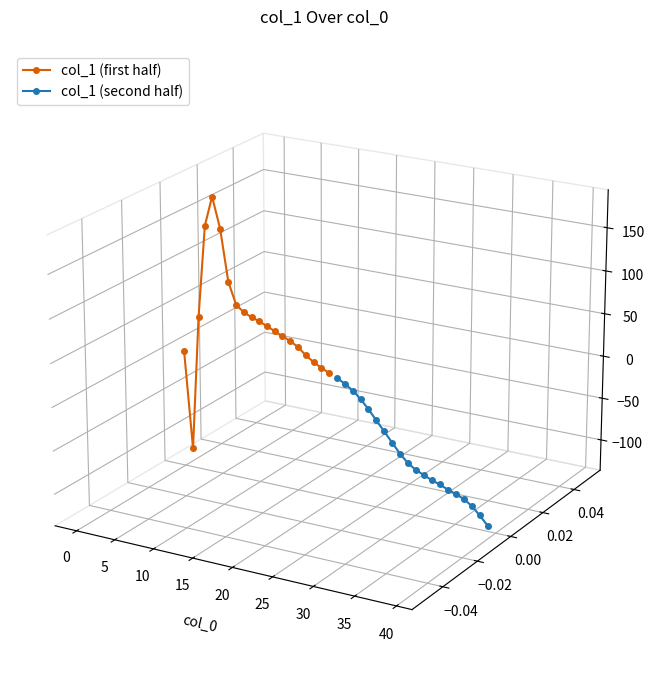

Which series has the widest spread of values?

col_1 (first half)